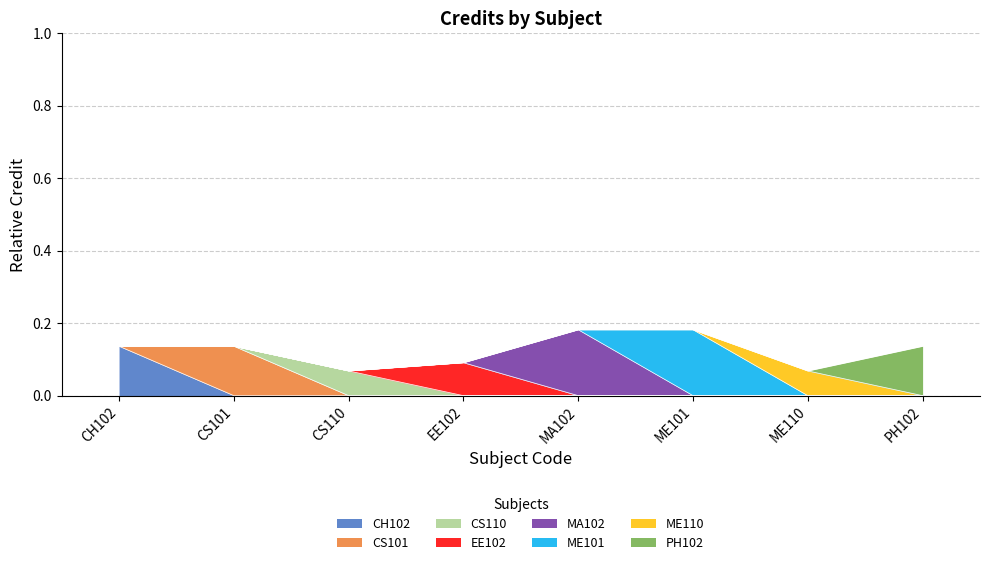

Reading right to left, extract all data points from this chart.

0.1	0.1	0.2	0.2	0.1	0.1	0.1	0.1